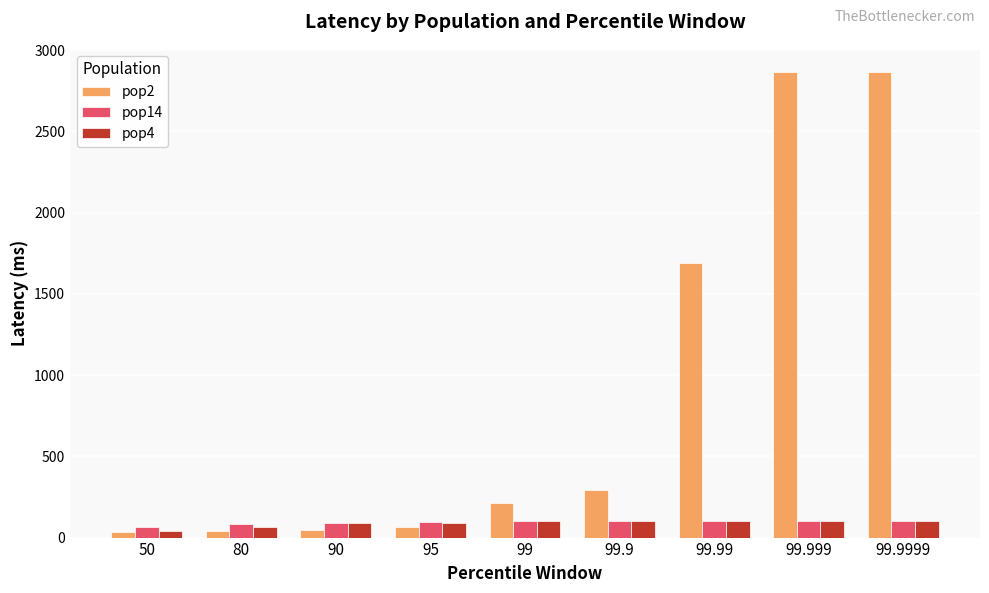

How many bars are there in total?

27